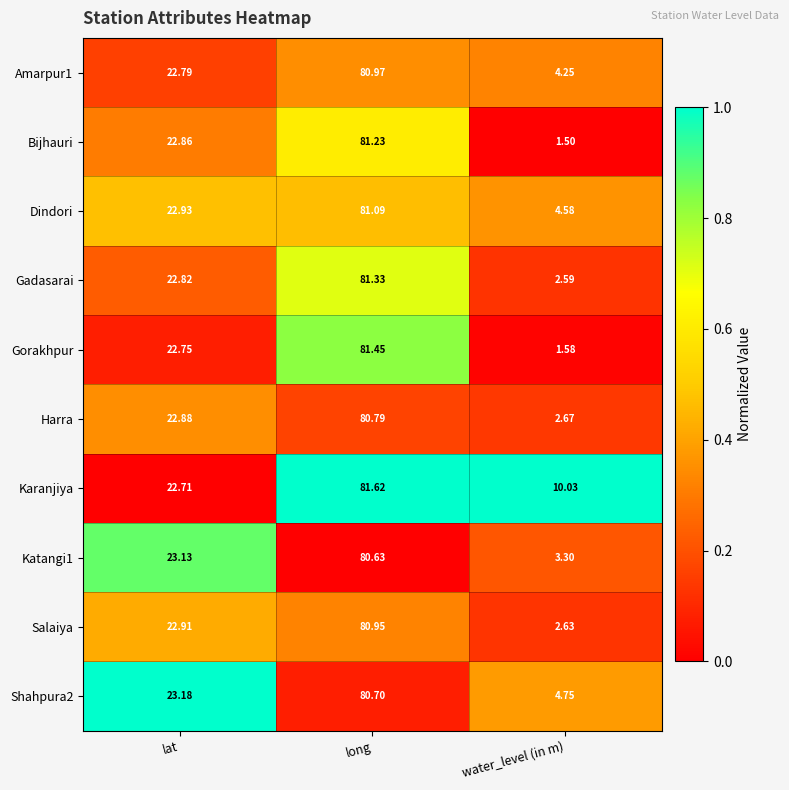

Rank the categories by Gorakhpur value from highest to lowest.

long, lat, water_level (in m)